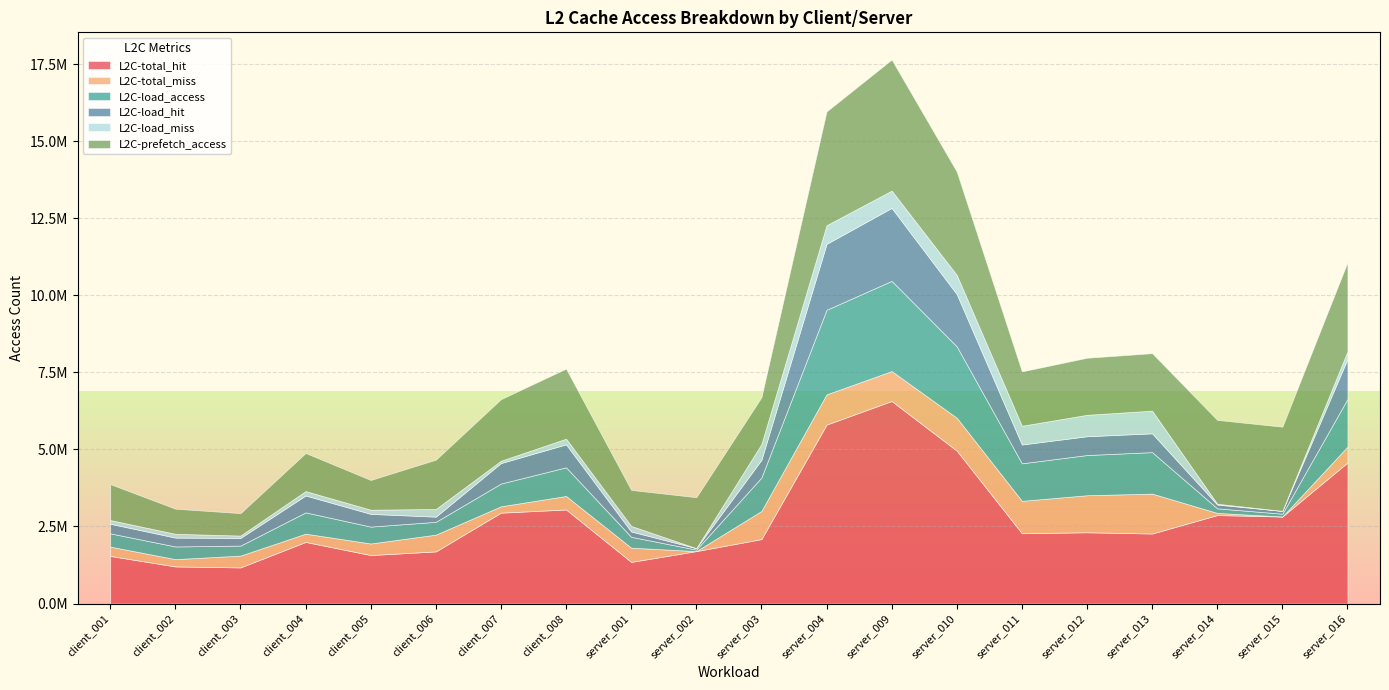

At which category does L2C-load_access reach its first local valley?

client_003